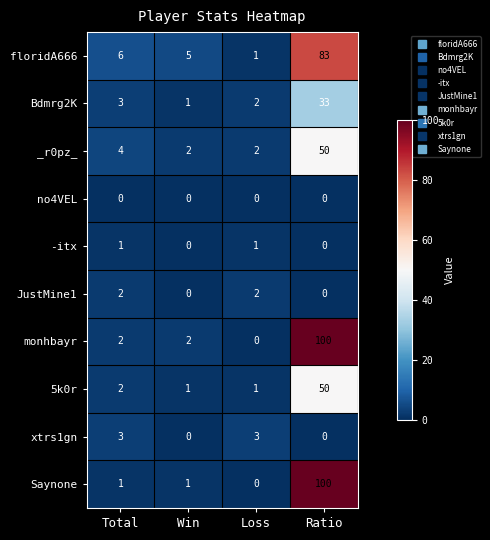

Is it true that floridA666 equals 45 at Ratio?

False